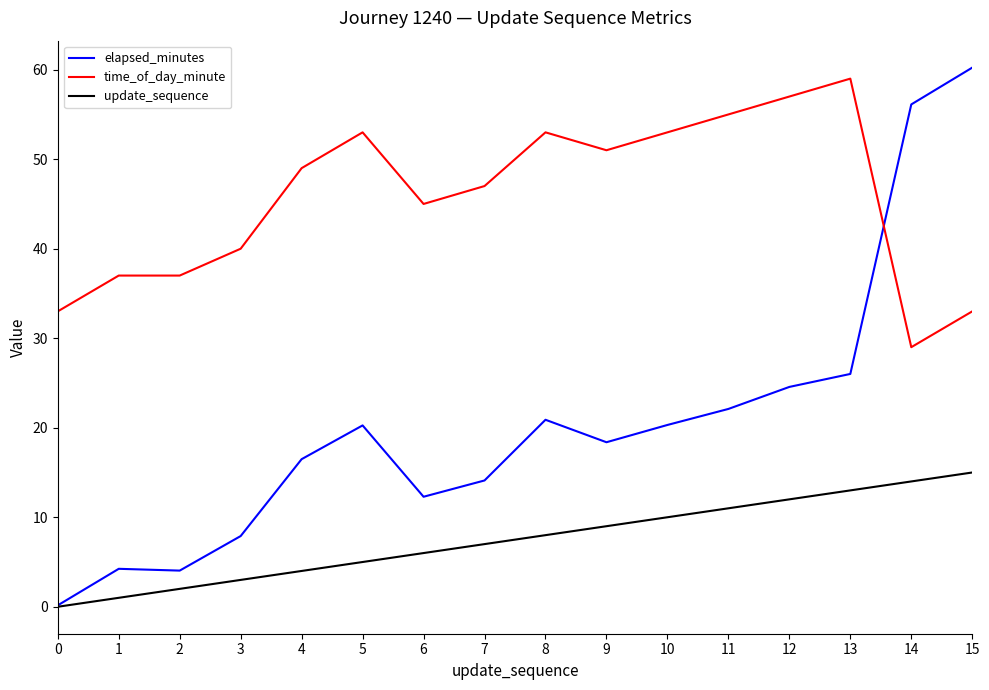

Which series has the largest total across all categories?

time_of_day_minute